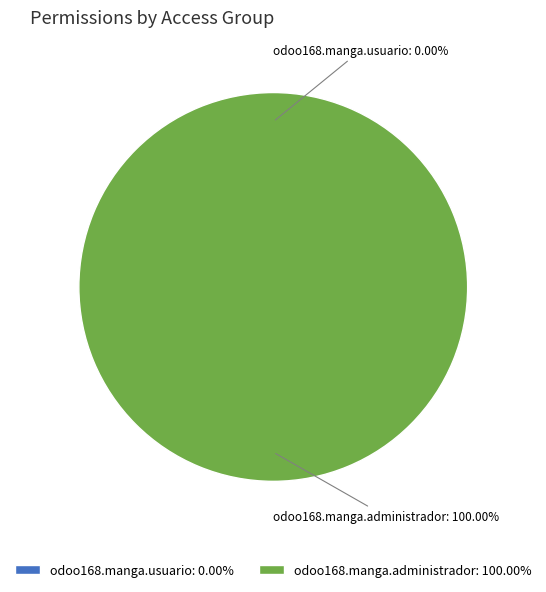

To the nearest percent, what is the difference between the largest and smallest slice percentages?

100%